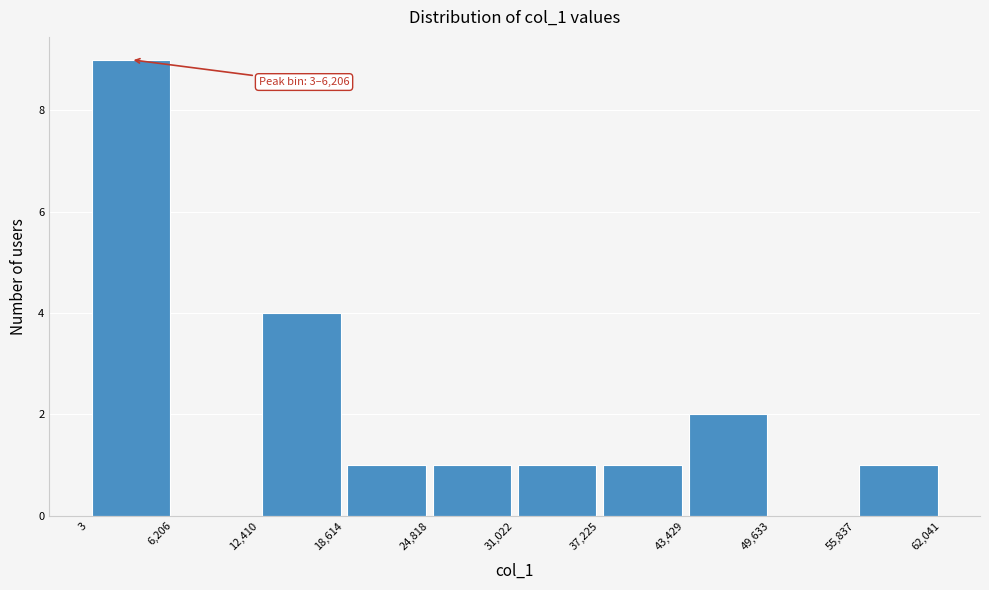

Over which range of the x-axis is the bar tallest?

3 to 6,206